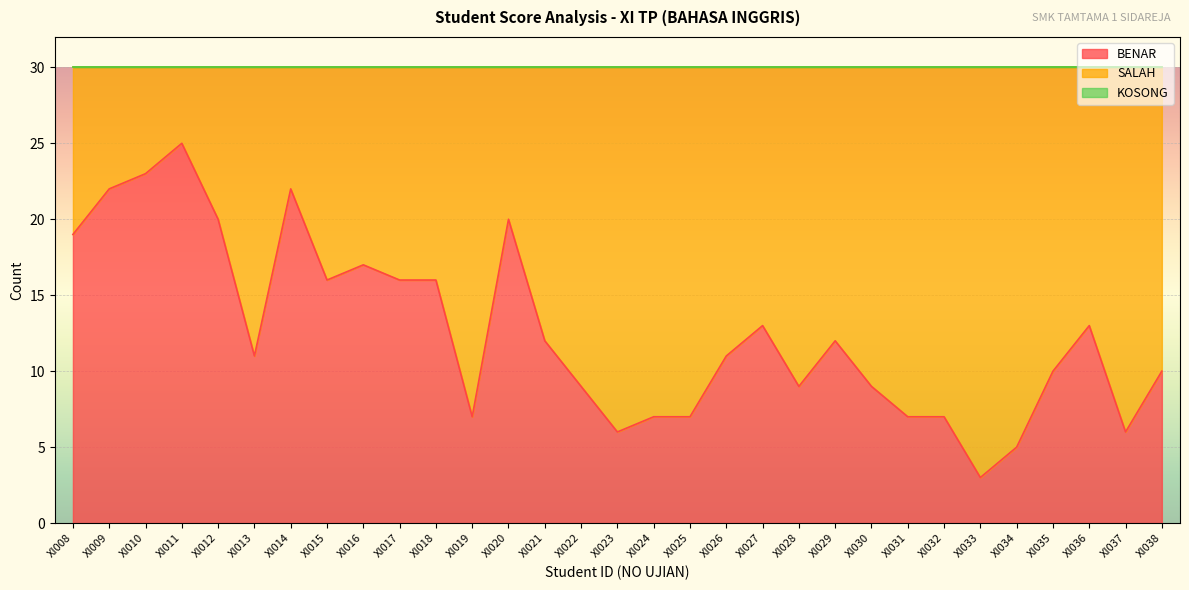

True or false: SALAH and KOSONG cross at least once.

False